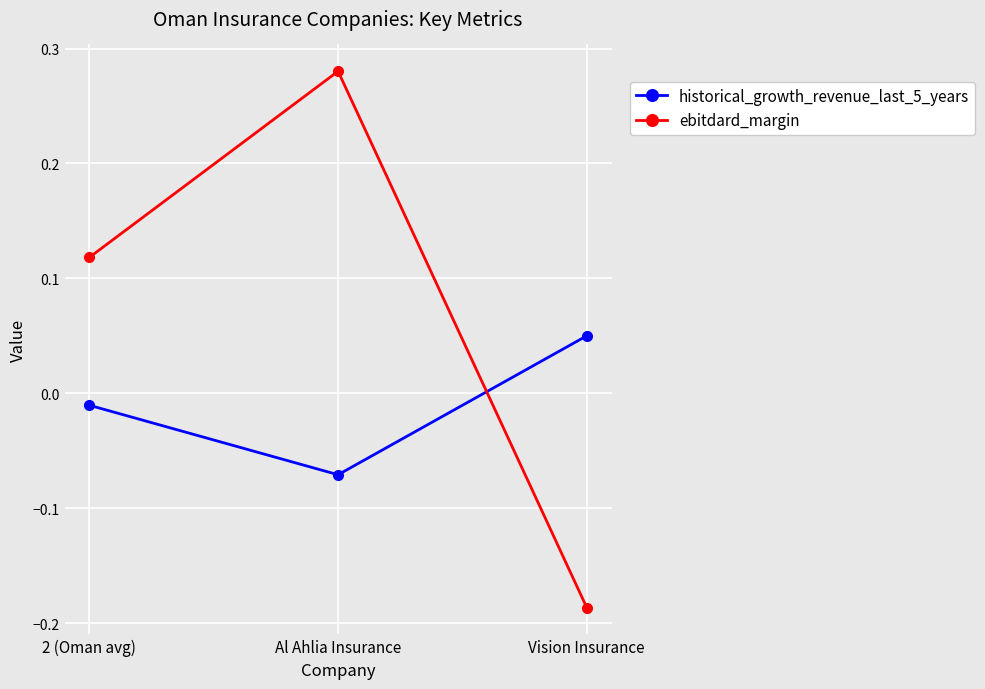

How many categories are shown in the chart?

3